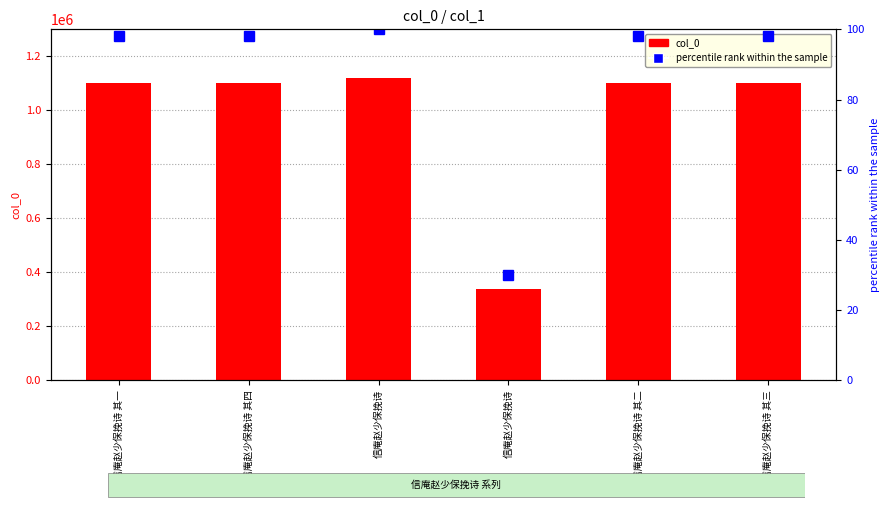

What is the difference between the maximum and minimum values in the percentile rank within the sample series?

69.9